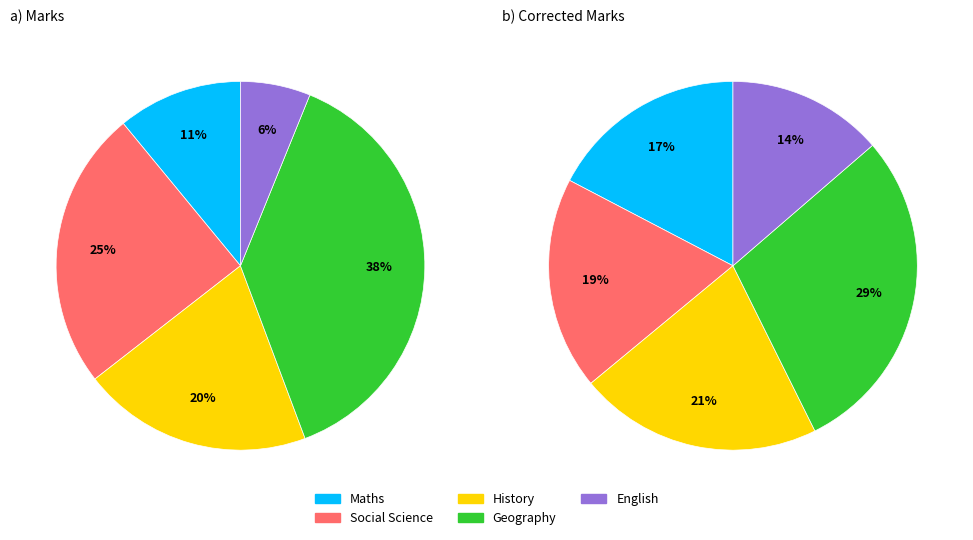

Combined, do English and History account for over 50%?

No